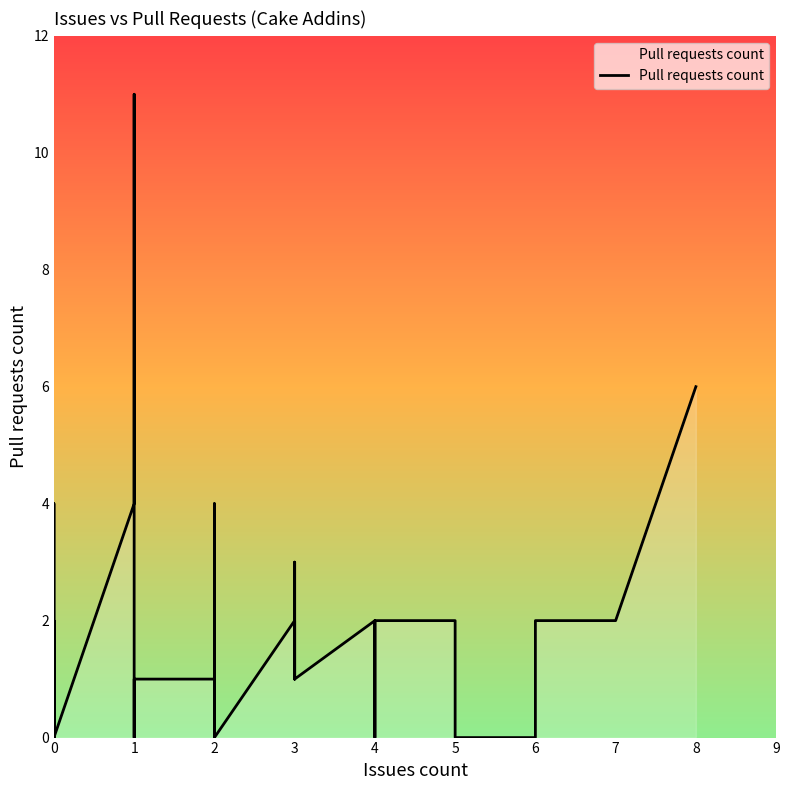

What is the value of the 17th point from the left?

1